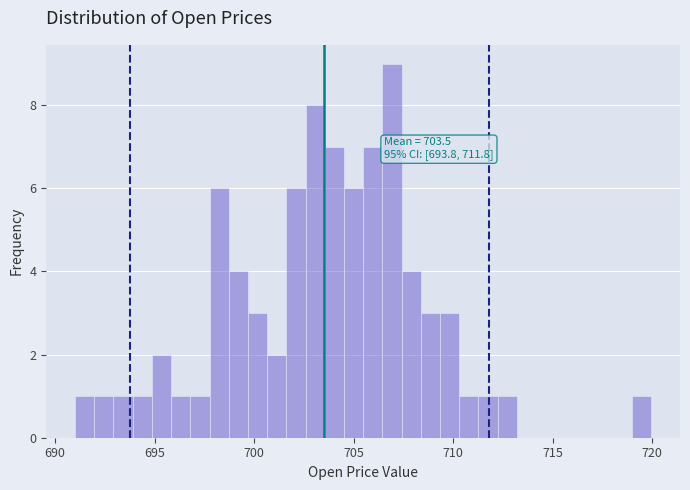

Around what value on the x-axis is the tallest bar? Give the approximate position of its centre, as read against the axis.

707.0